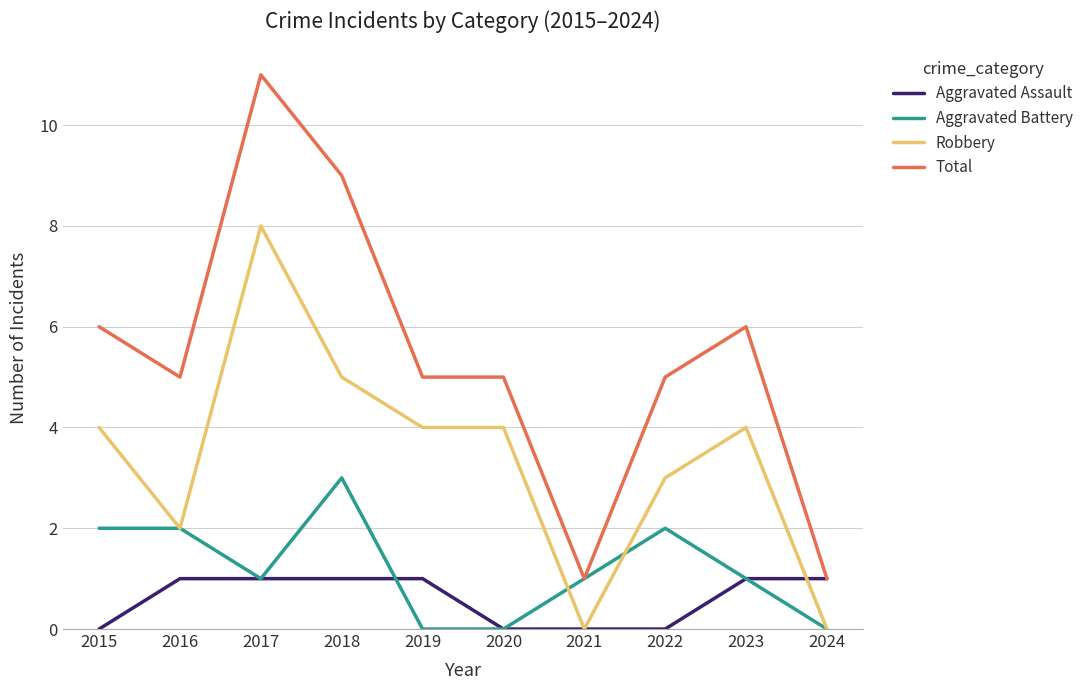

Where does the Aggravated Battery series first go above 1?

2015